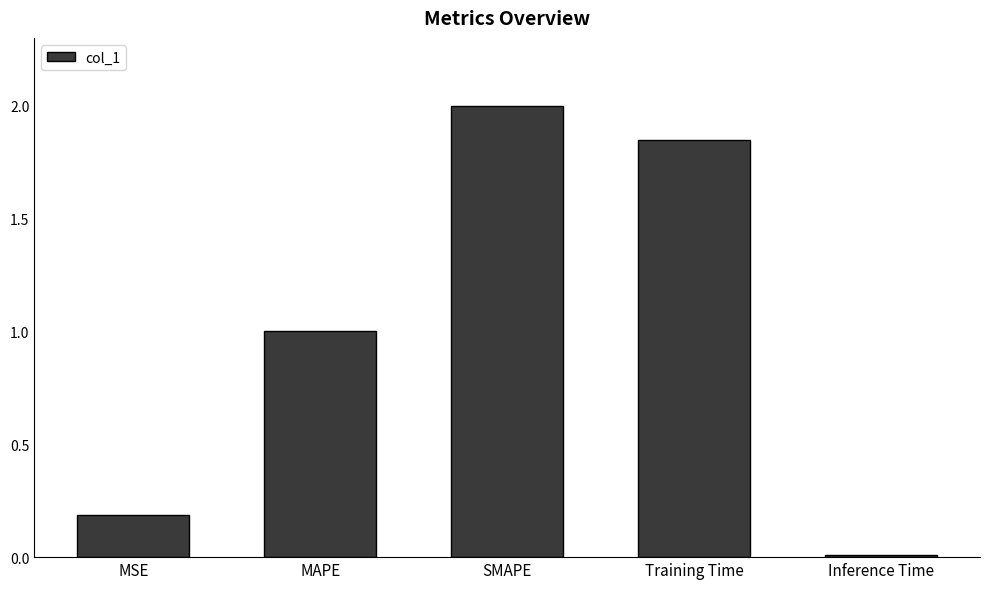

What is the sum of the values at MAPE and MSE?

1.2